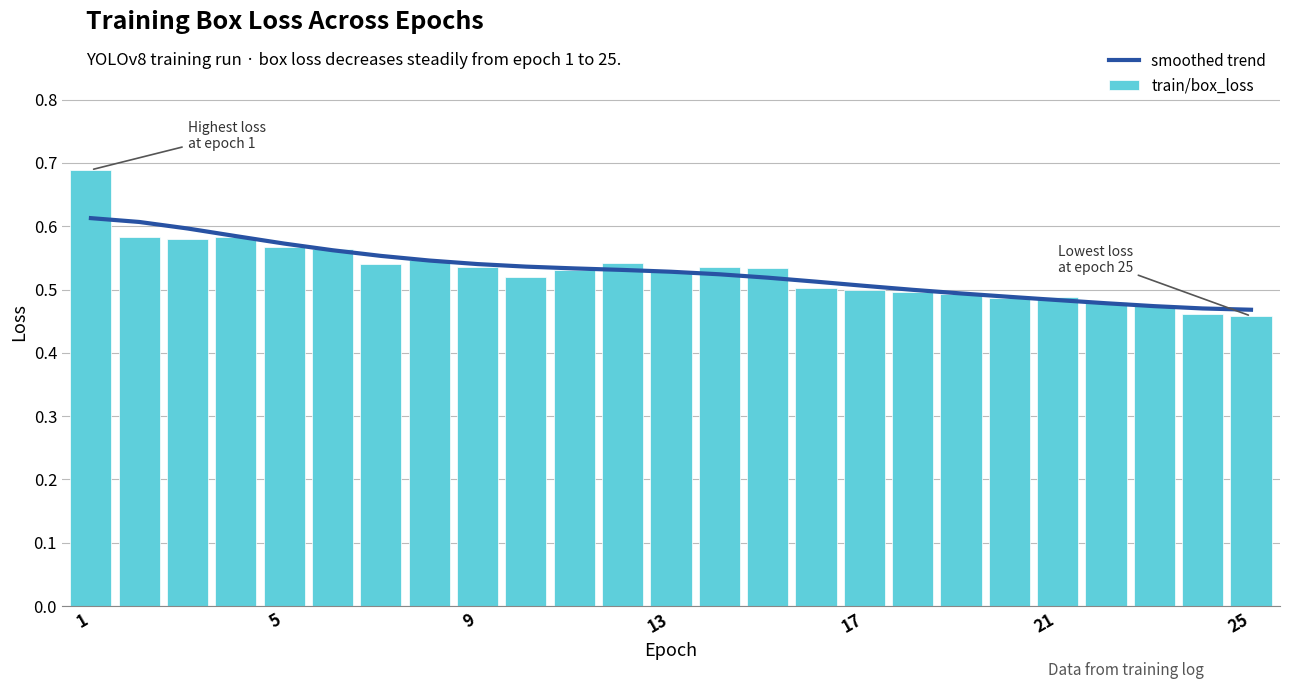

What is the maximum value shown in the chart?

0.7